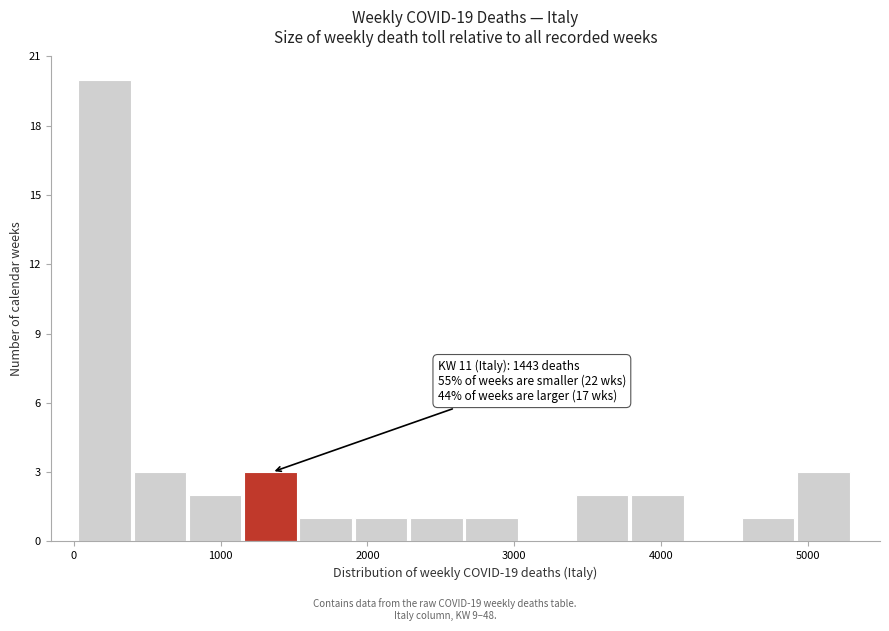

Around what value on the x-axis is the tallest bar? Give the approximate position of its centre, as read against the axis.

200